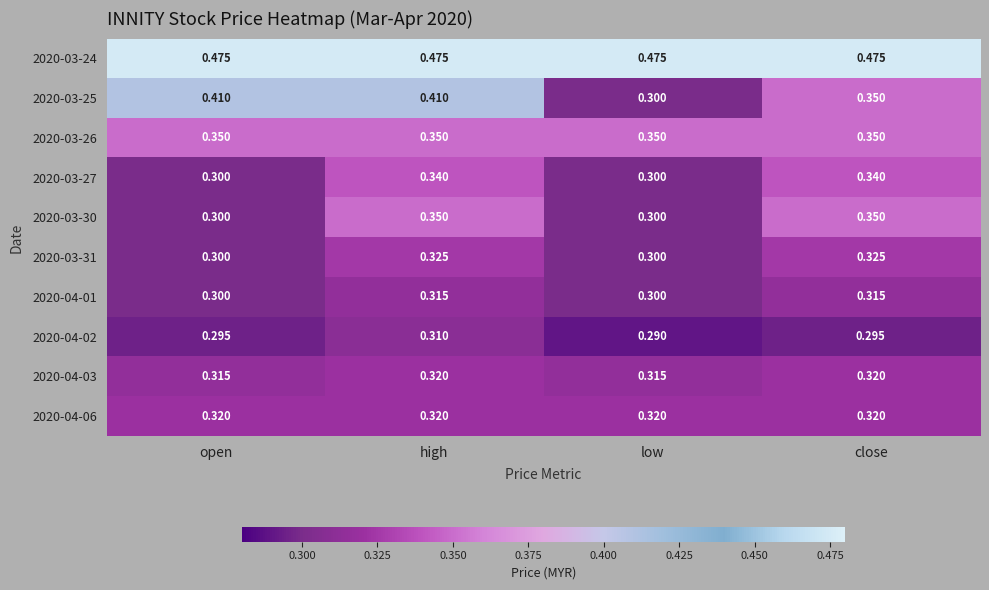

At which category does the chart reach its minimum across all series?

low